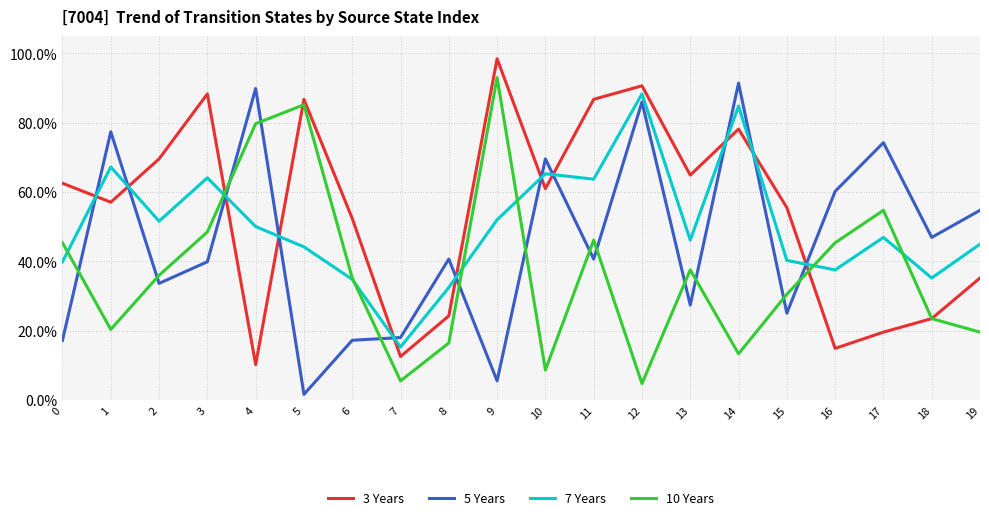

Is this an area chart (filled region under the line)?

No